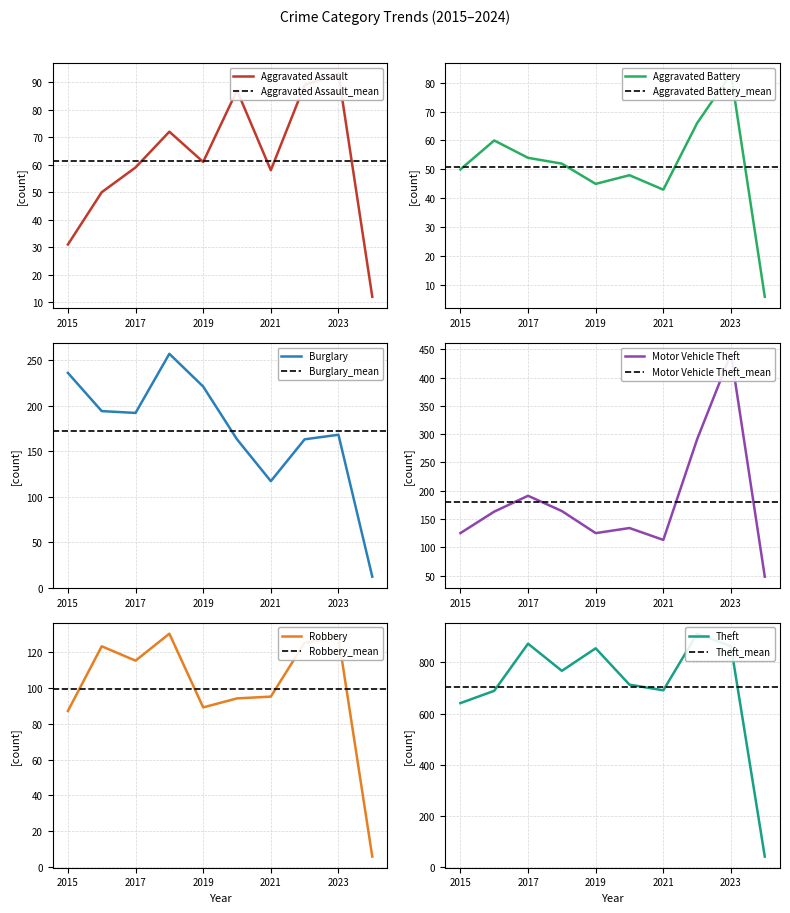

What is the value of the Burglary point at the 3rd from the left?

192